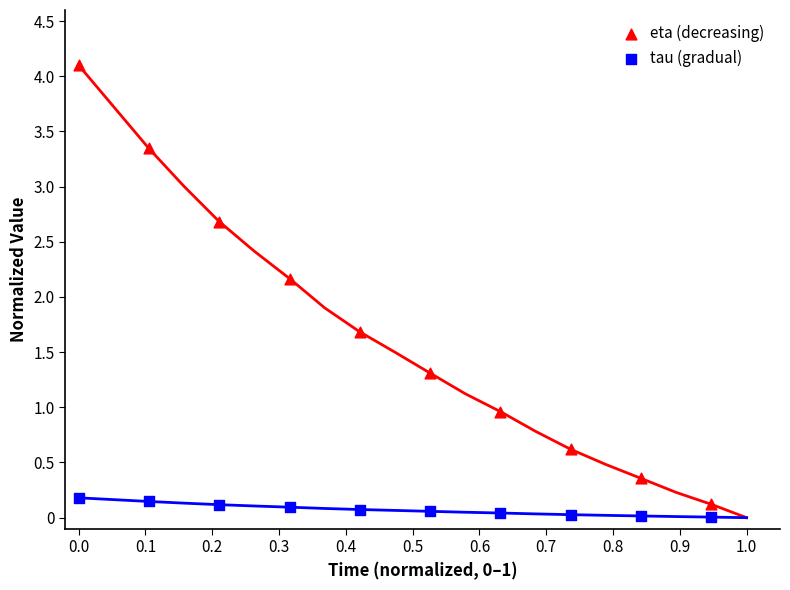

Which series contains the highest Y value?

eta (decreasing)